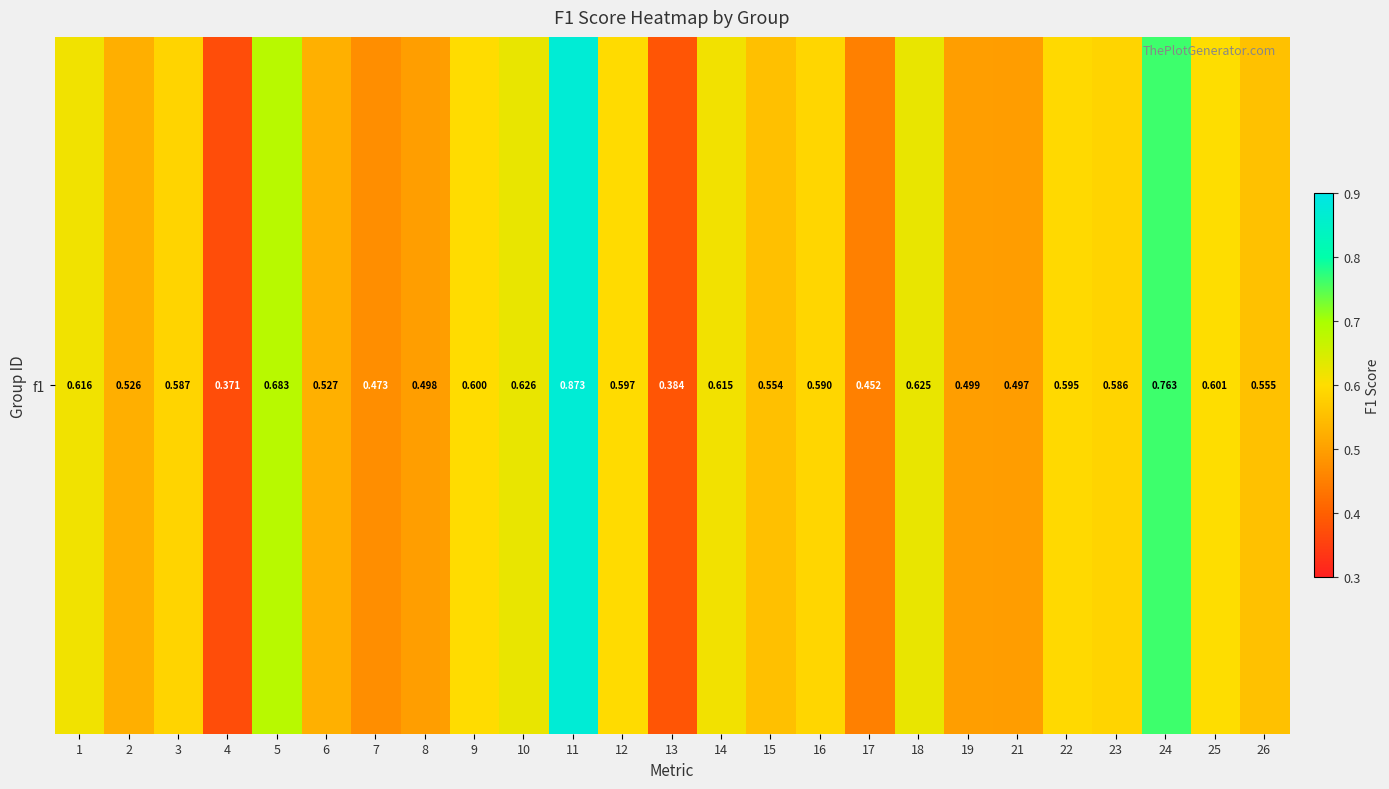

What is the difference between the values at 14 and 15?

0.1